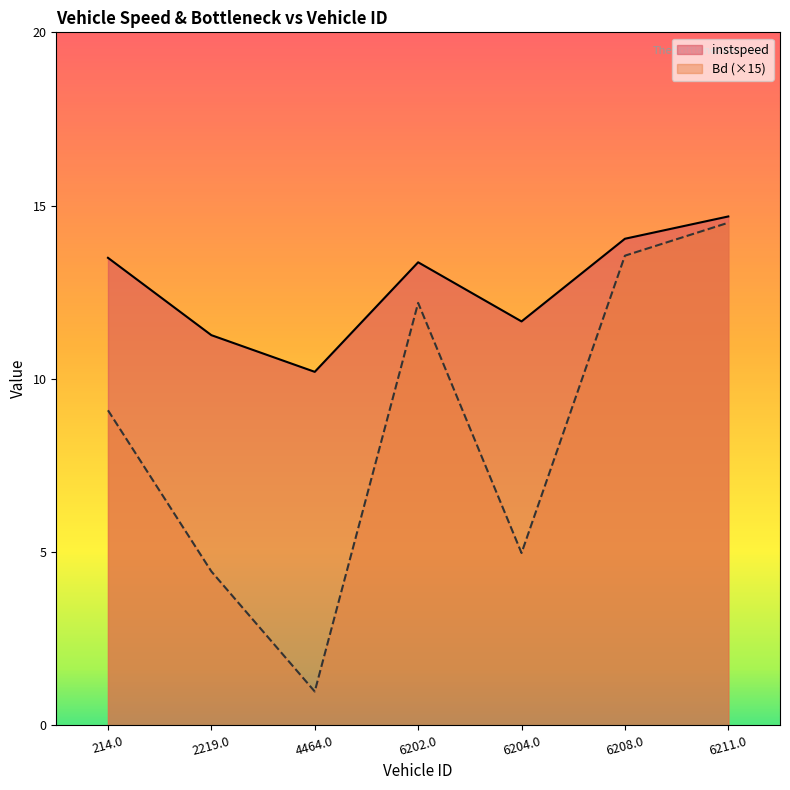

Reading left to right, transcribe all the data shown in this chart.

instspeed: 214.0=13.5	2219.0=11.3	4464.0=10.2	6202.0=13.4	6204.0=11.7	6208.0=14.0	6211.0=14.7
Bd: 214.0=9.1	2219.0=4.4	4464.0=1.0	6202.0=12.2	6204.0=5.0	6208.0=13.6	6211.0=14.5